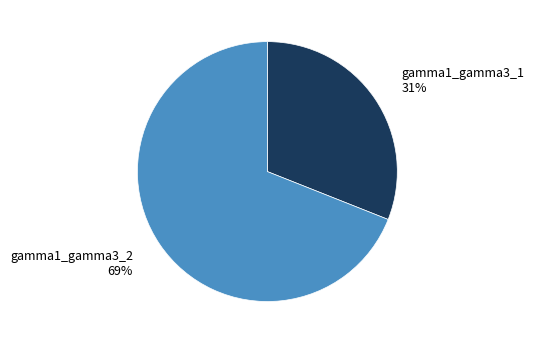

What percentage is the gamma1_gamma3_2 slice, to the nearest percent?

69%